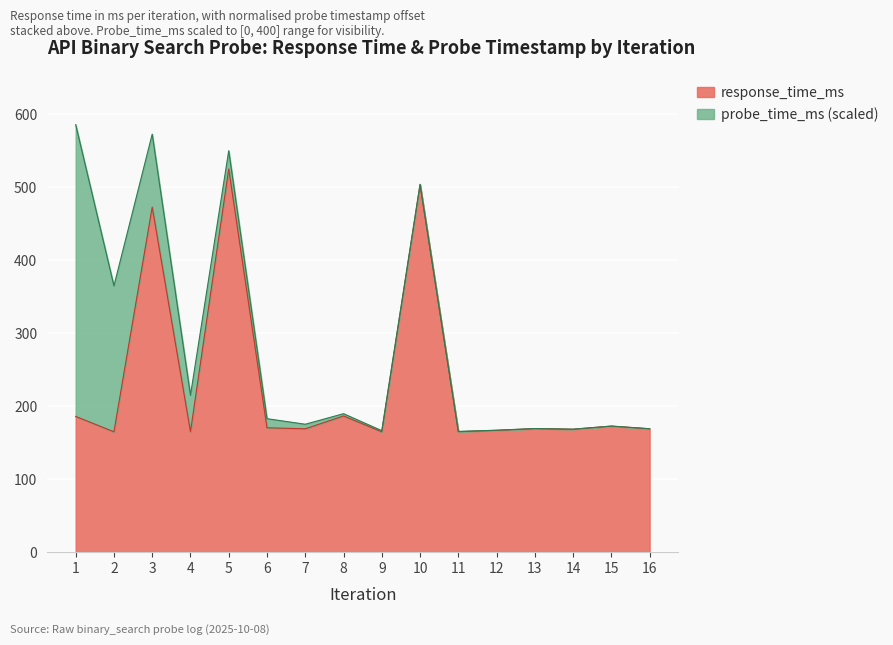

Which has a higher value, 5 or 15?

5